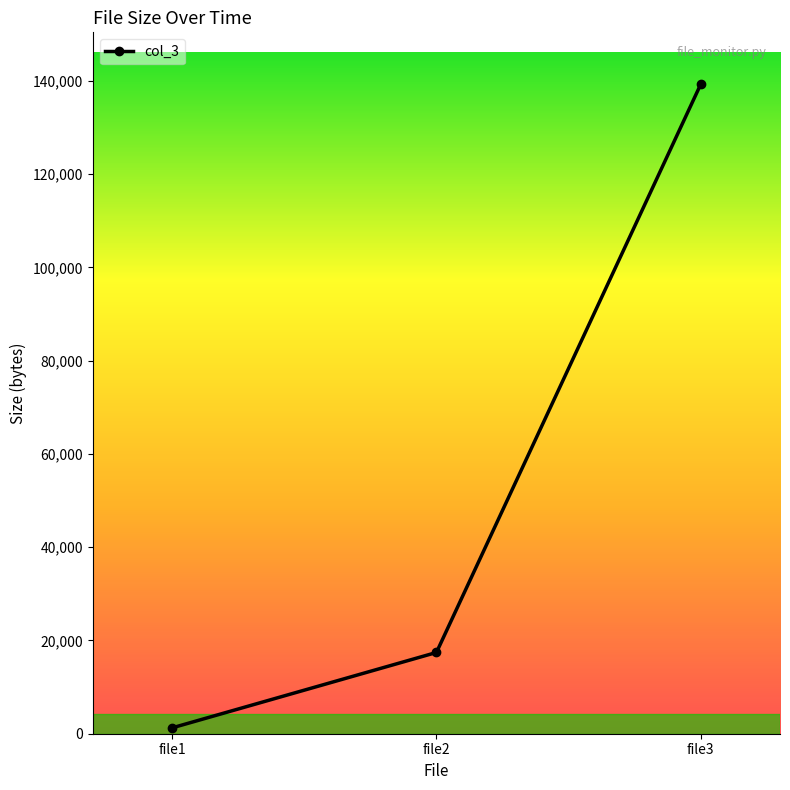

Is this an area chart (filled region under the line)?

No